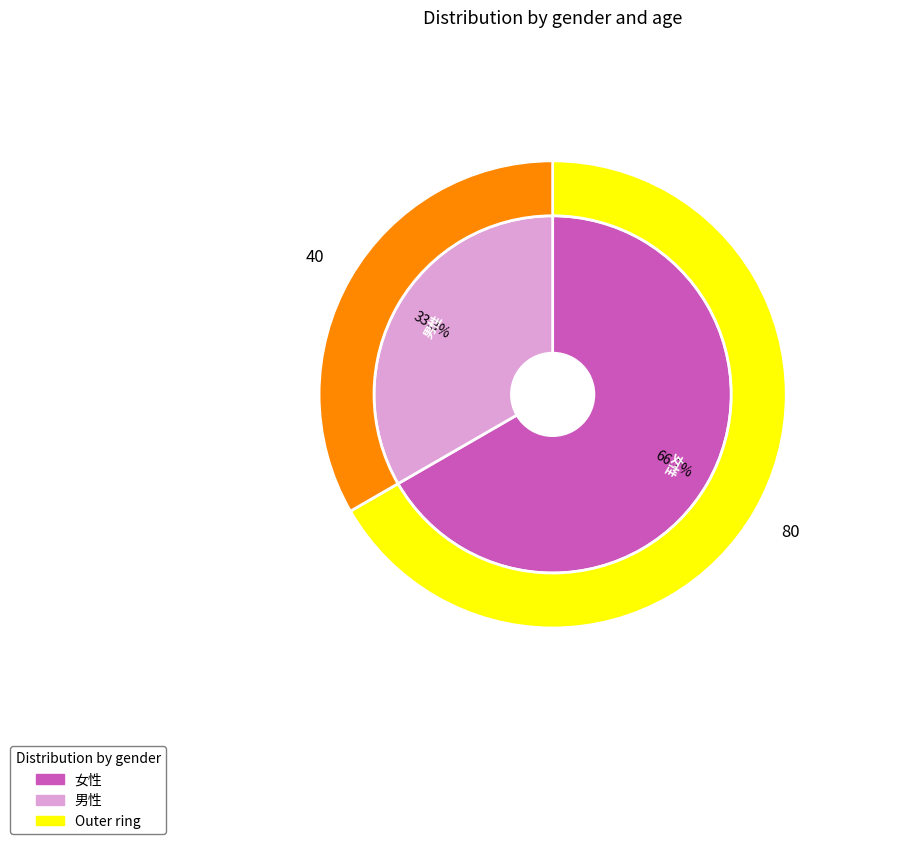

Approximately how many times larger is the value at 女性 compared to 男性?

2.0